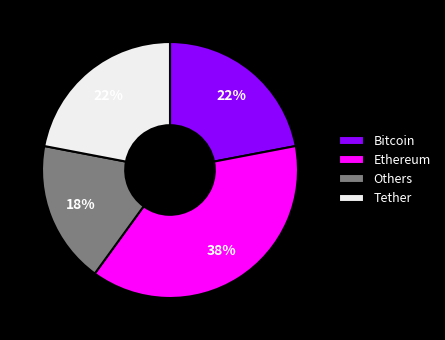

Count the number of slices in the pie.

4